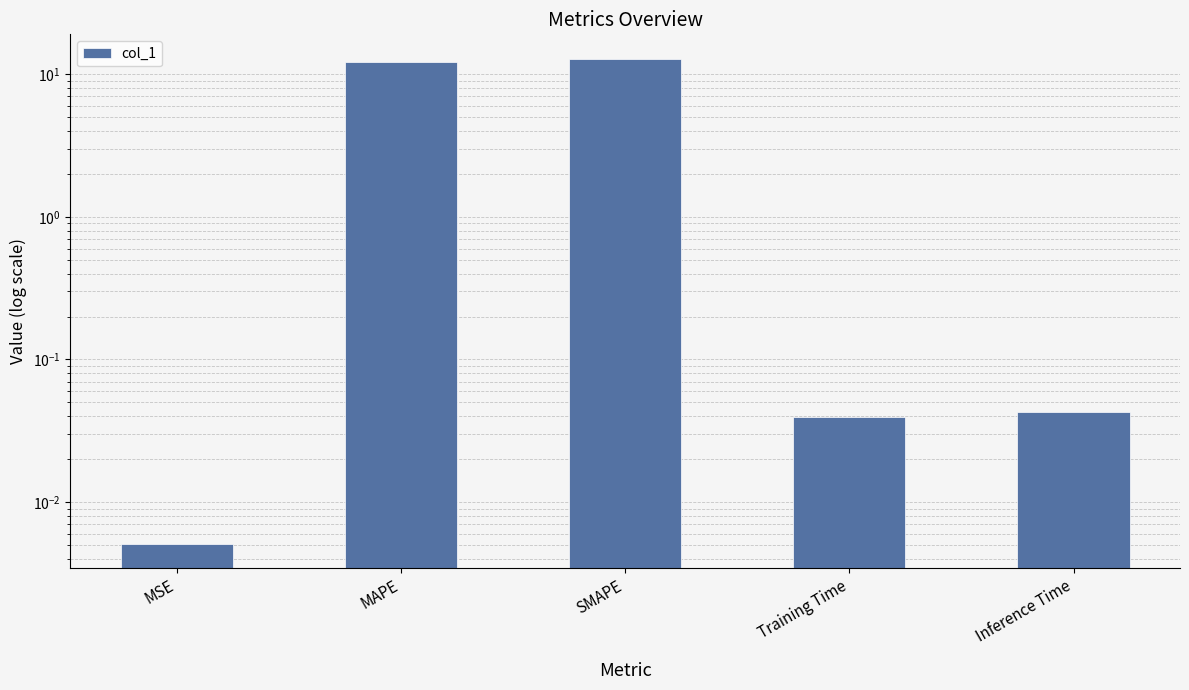

Which category has the lowest value across all series?

MSE